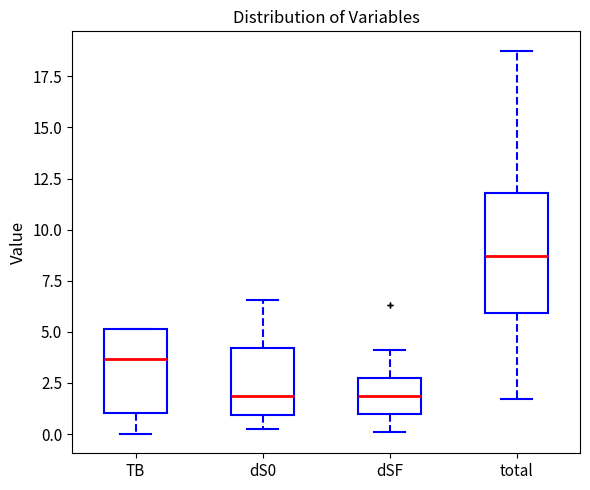

Reading left to right, read every box against the y-axis: the position of its median line, the range the box covers, and the ends of its whiskers. The values are not printed on the chart, so give them approximately, as read against the axis.

TB: median 3.5, box 1.0 to 5.0, whiskers 0.0 to 5.0
dS0: median 2.0, box 1.0 to 4.0, whiskers 0.5 to 6.5
dSF: median 2.0, box 1.0 to 3.0, whiskers 0.0 to 4.0
total: median 8.5, box 6.0 to 12.0, whiskers 1.5 to 19.0